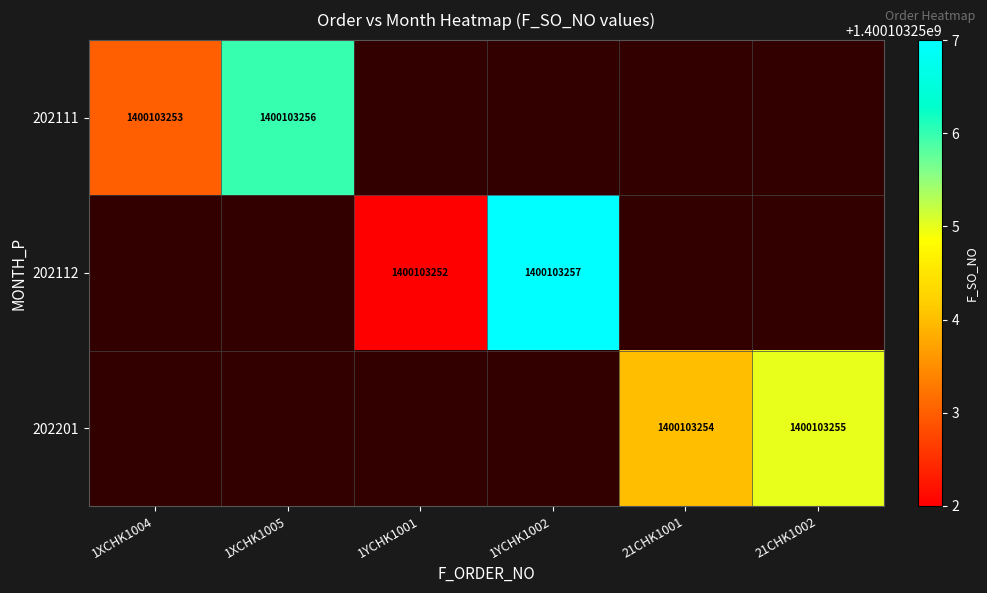

Rank the categories by 1XCHK1004 value from highest to lowest.

202111, 202112, 202201